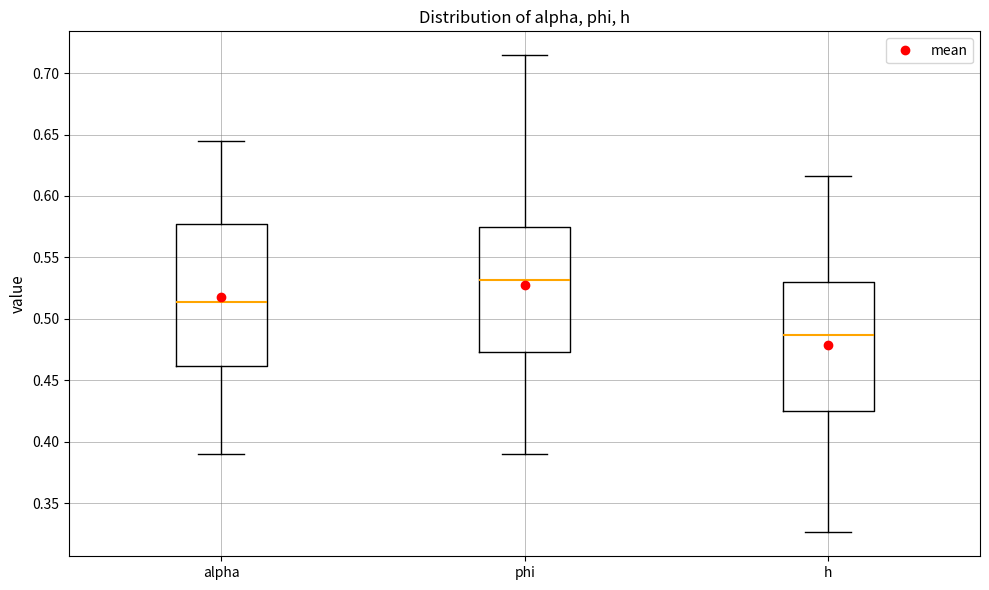

Which box's median line is the highest?

phi